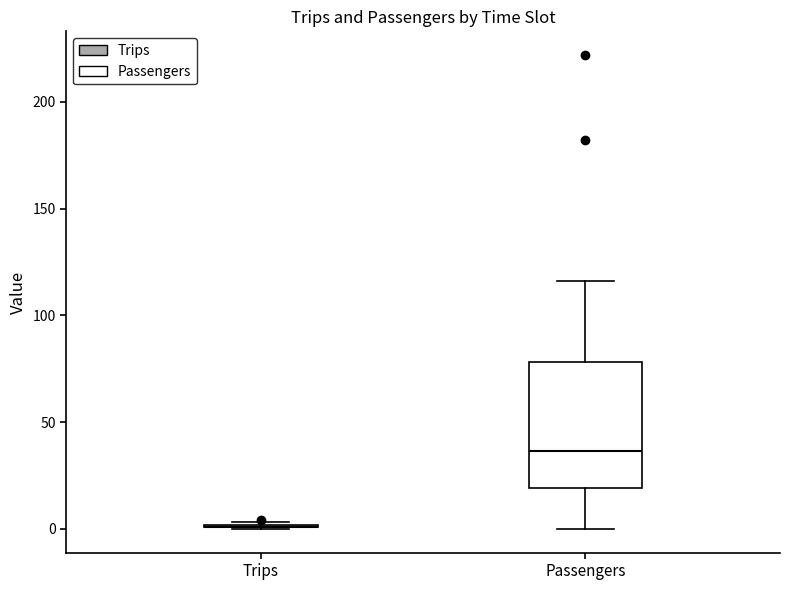

Which box is the tallest, from its lower edge to its upper edge?

Passengers